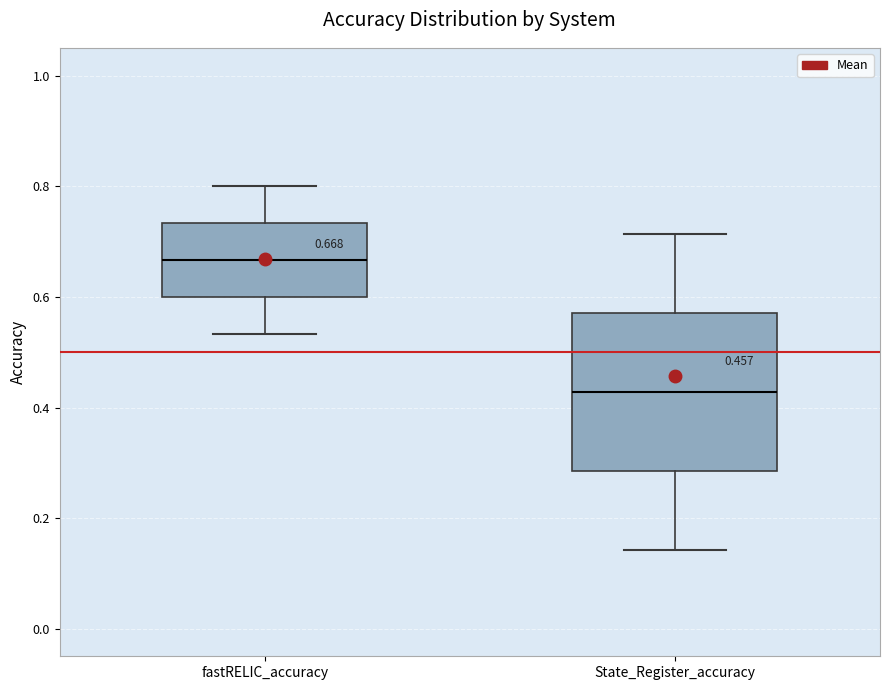

Which box is the tallest, from its lower edge to its upper edge?

State_Register_accuracy